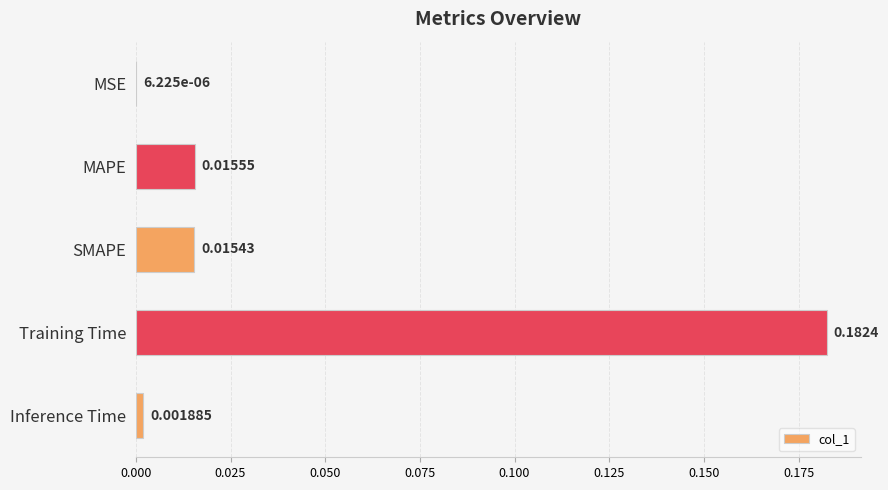

Which label corresponds to the largest value in the chart?

Training Time